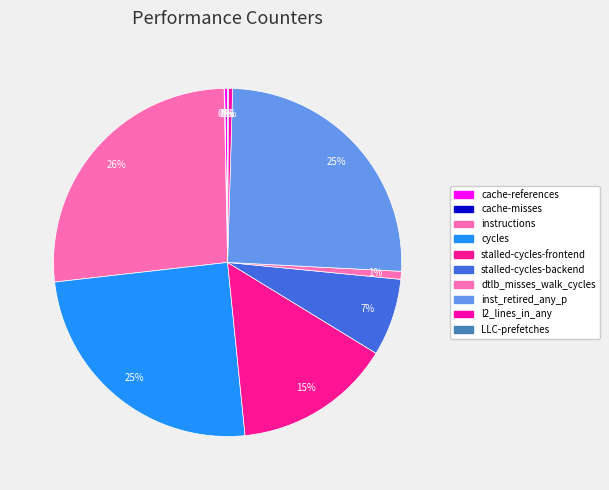

Do cache-references and cache-misses together represent more than half of the pie?

No